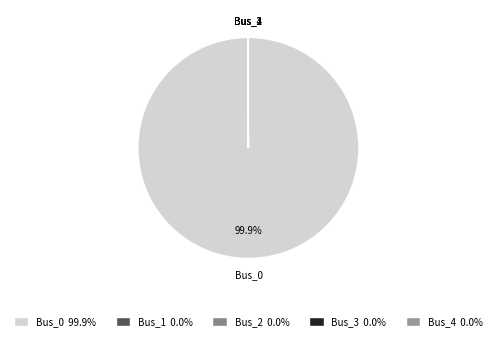

Which slice is the largest?

Bus_0